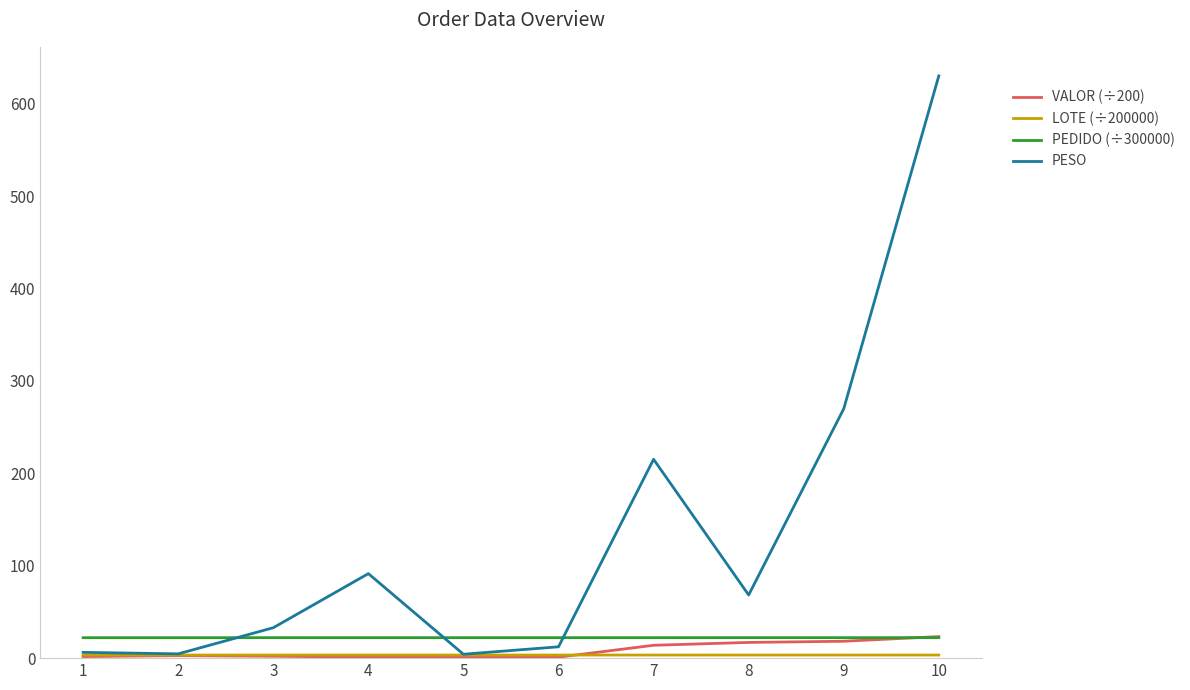

What is the difference between the highest and lowest values at 6?

21.1